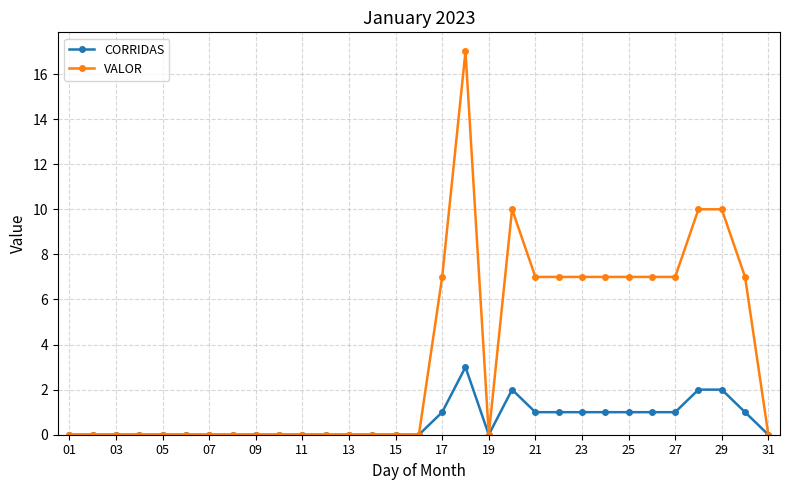

How many data points does each series have?

31